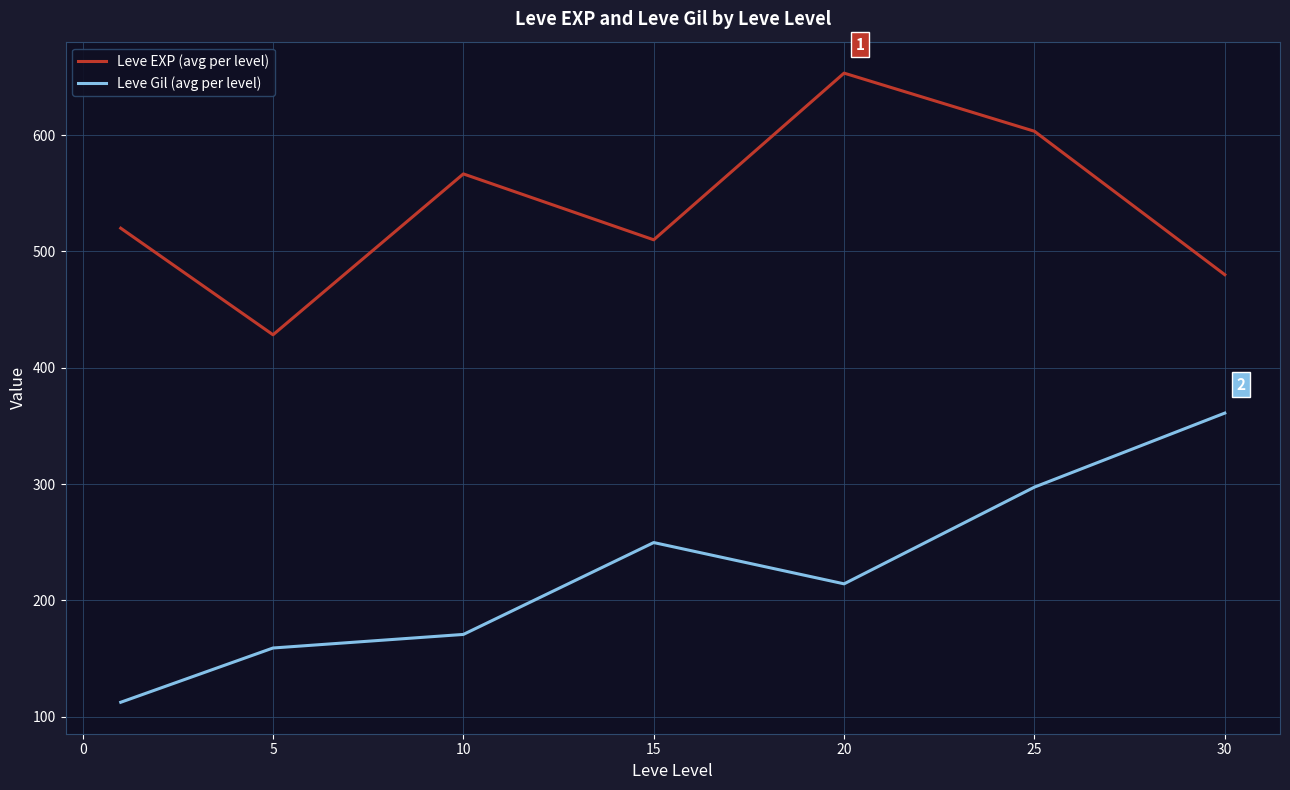

What is the minimum value for Leve EXP (avg per level)?

428.3